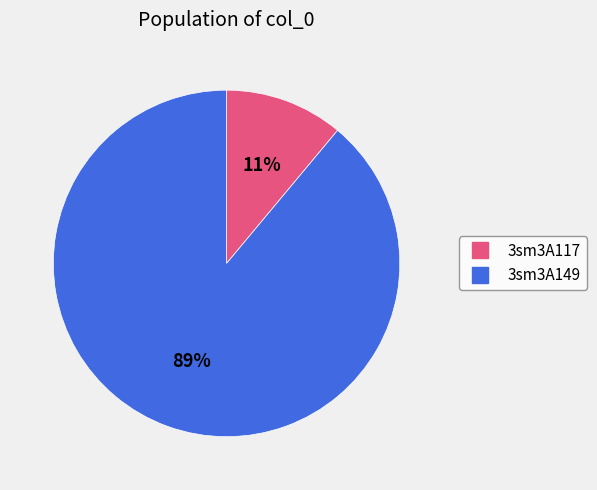

Approximately how many times larger is the value at 3sm3A117 compared to 3sm3A149?

0.1